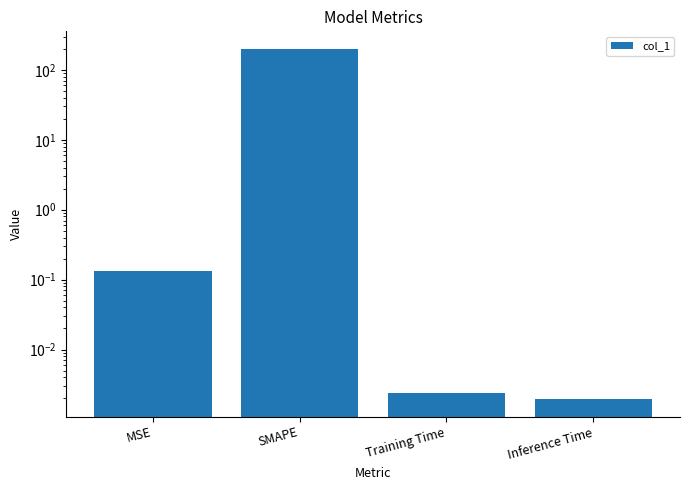

What is the approximate value at SMAPE?

200.0